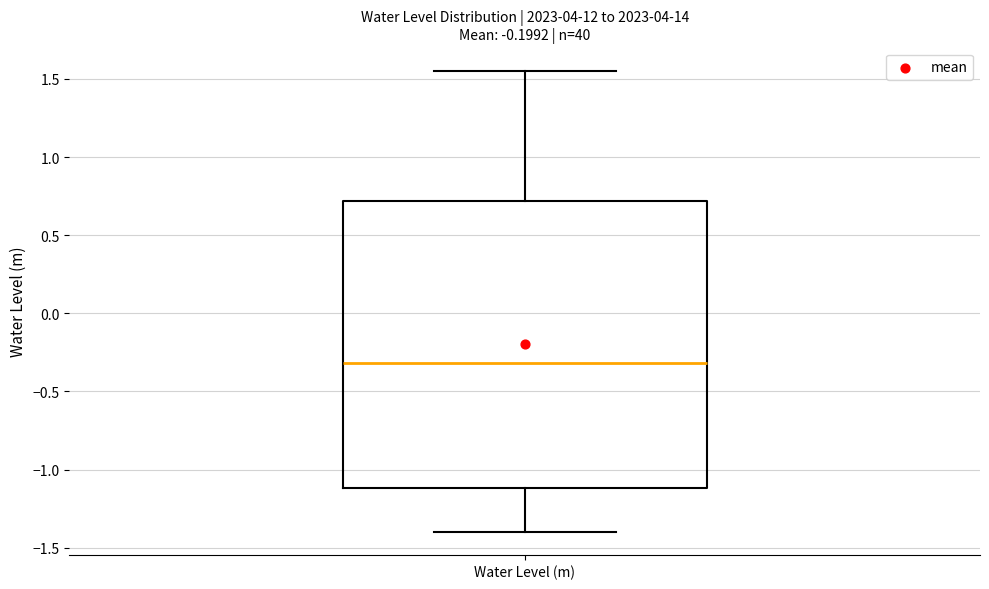

Transcribe this box plot: give where the median line is, the range the box spans, and where the two whiskers end, as read against the y-axis. The values are not printed on the chart, so give them approximately, as read against the axis.

median -0.30, box -1.10 to 0.70, whiskers -1.40 to 1.55